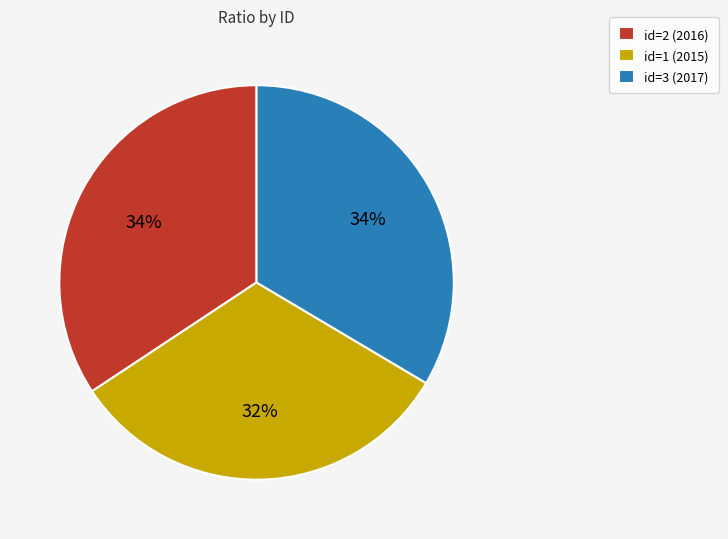

To the nearest percent, what is the average slice percentage?

33%